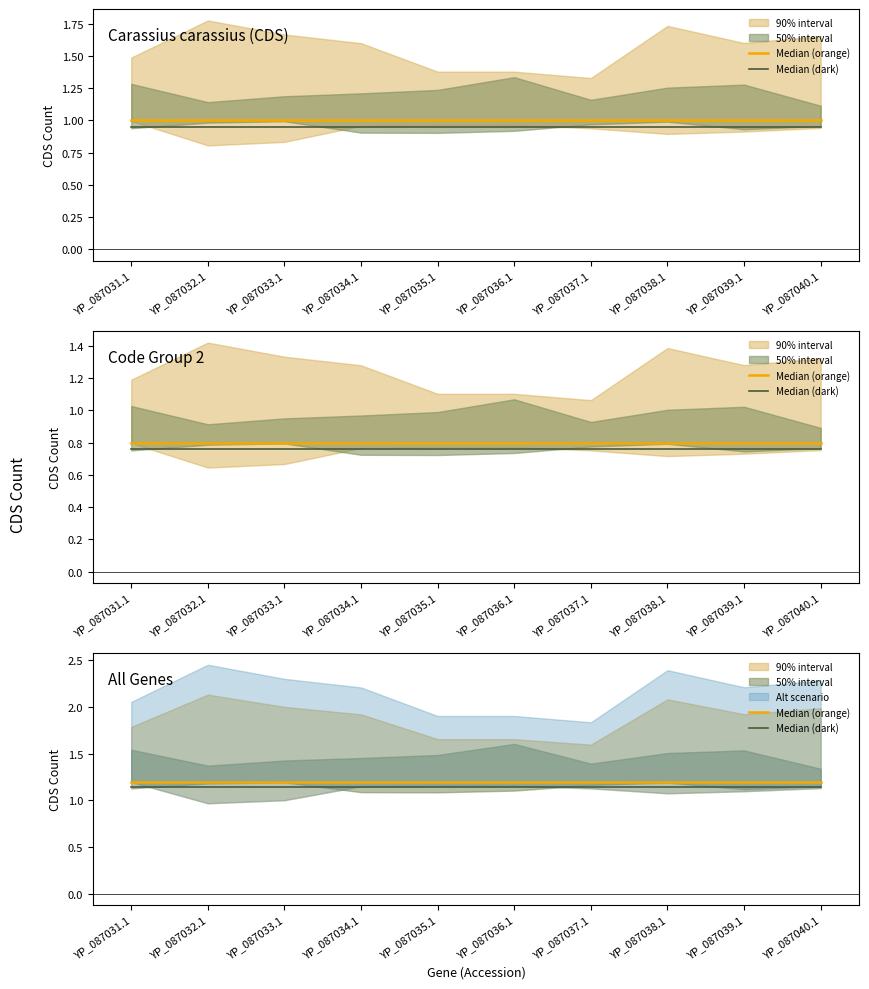

Which has a higher value, YP_087038.1 or YP_087039.1?

YP_087038.1